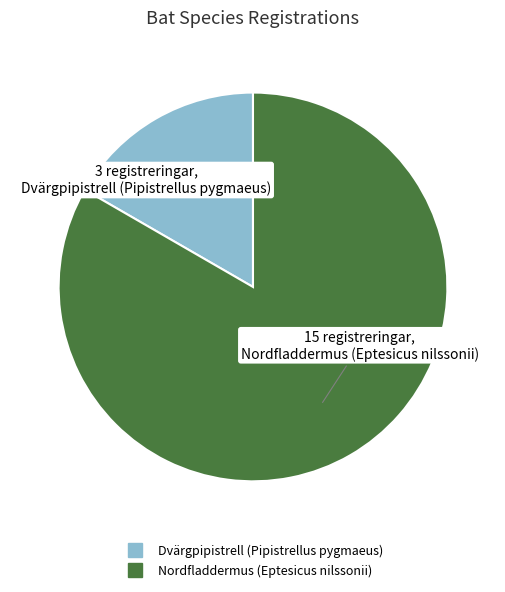

Does any single category account for the majority?

Yes